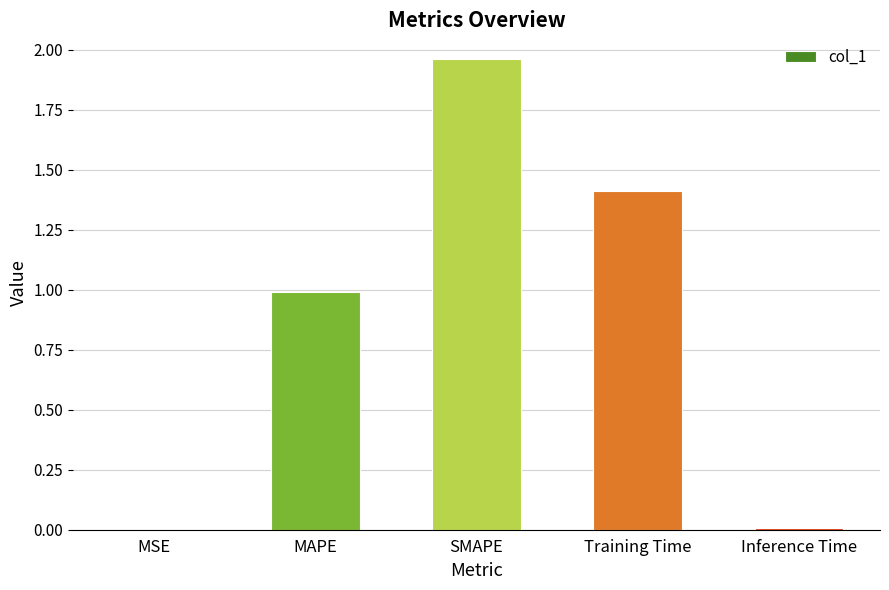

Read the value at MAPE.

1.0